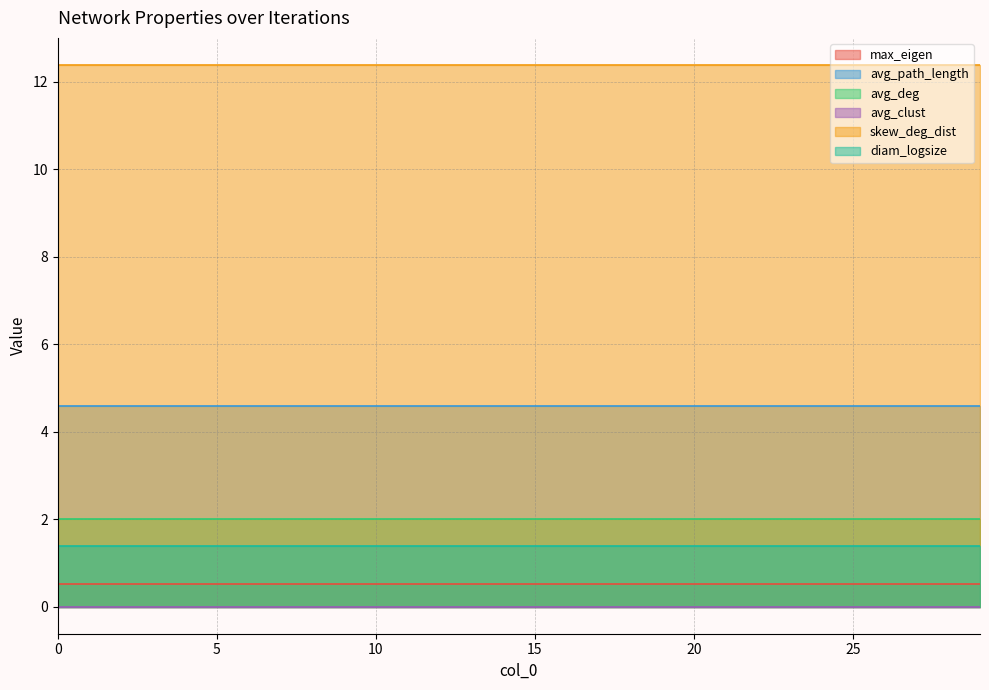

List the labels in order of max_eigen value, largest first.

4, 7, 20, 1, 18, 6, 8, 21, 28, 14, 19, 22, 25, 2, 11, 12, 15, 17, 24, 27, 29, 3, 5, 16, 23, 10, 13, 9, 0, 26